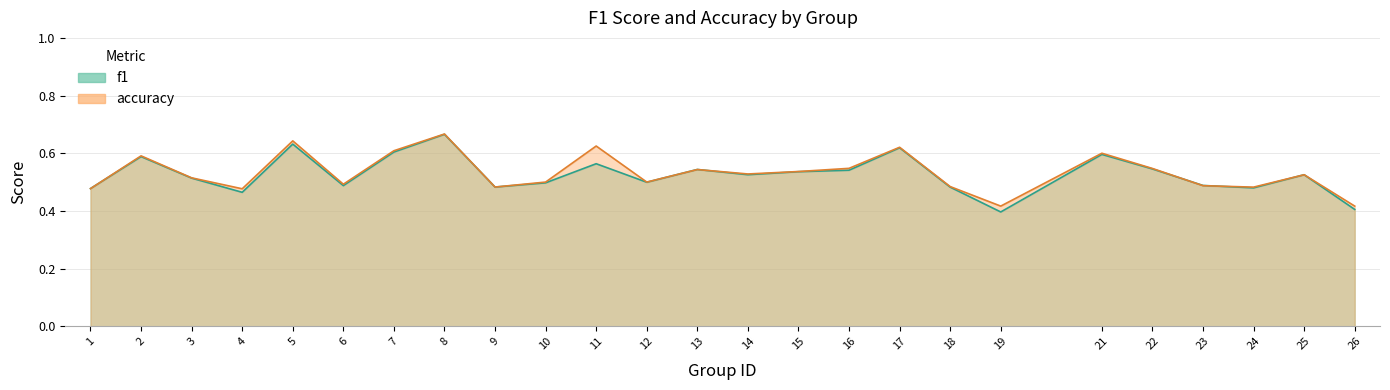

What is the approximate value of f1 at 5?

0.6